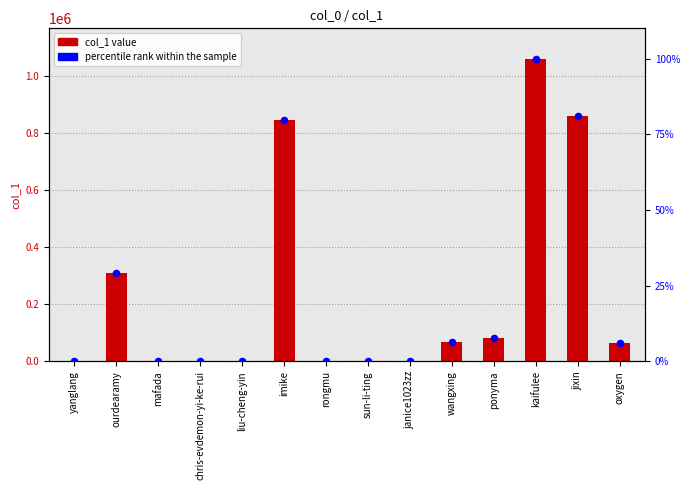

At which category is the sum across all series the highest?

kaifulee